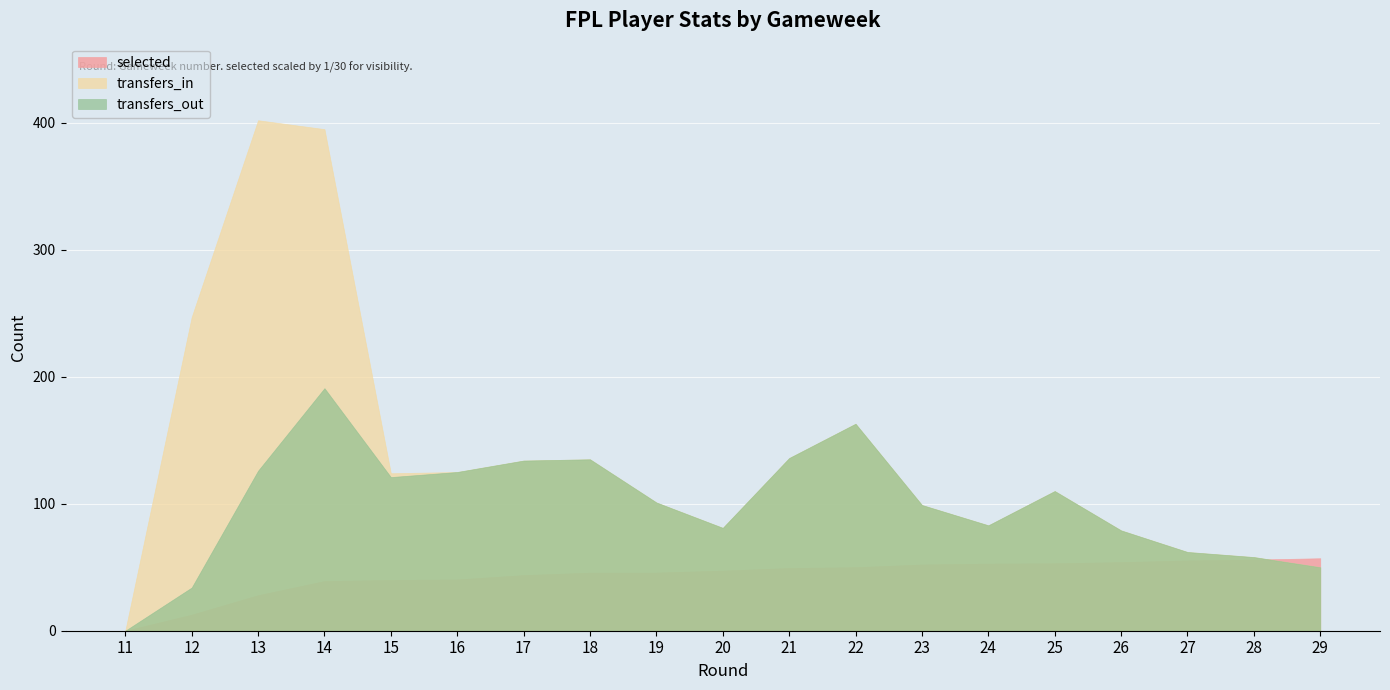

Which category has the lowest value in the transfers_out series?

11